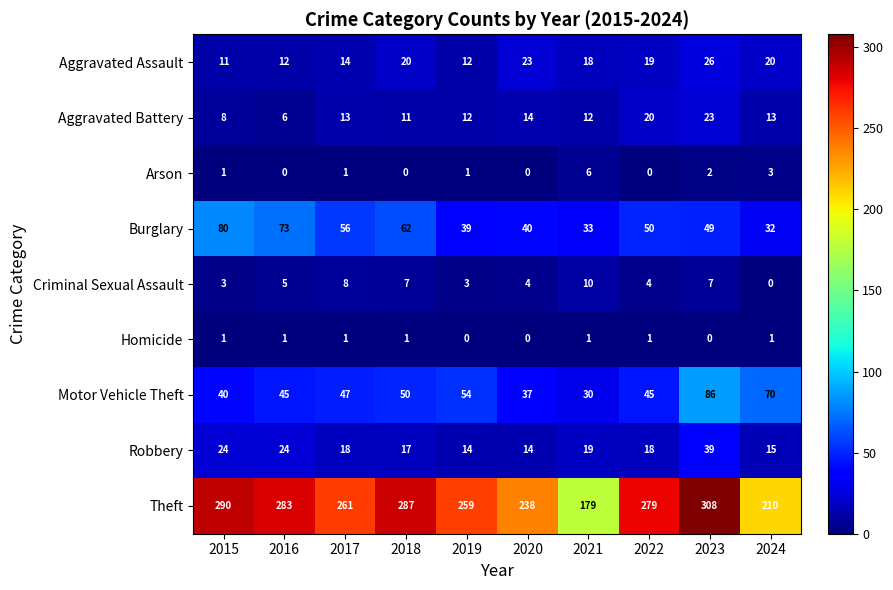

List the labels in order of Theft value, largest first.

2023, 2015, 2018, 2016, 2022, 2017, 2019, 2020, 2024, 2021